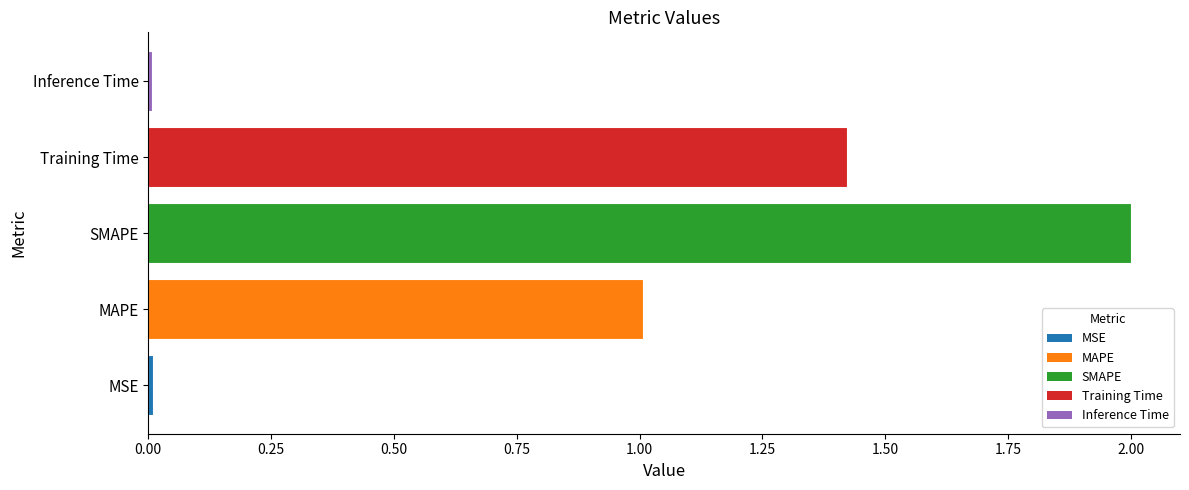

What is the difference between the maximum and minimum values?

2.0